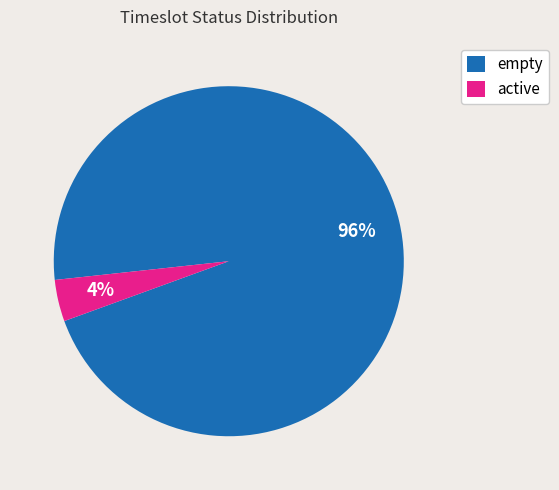

Is there any slice that represents more than half of the pie?

Yes